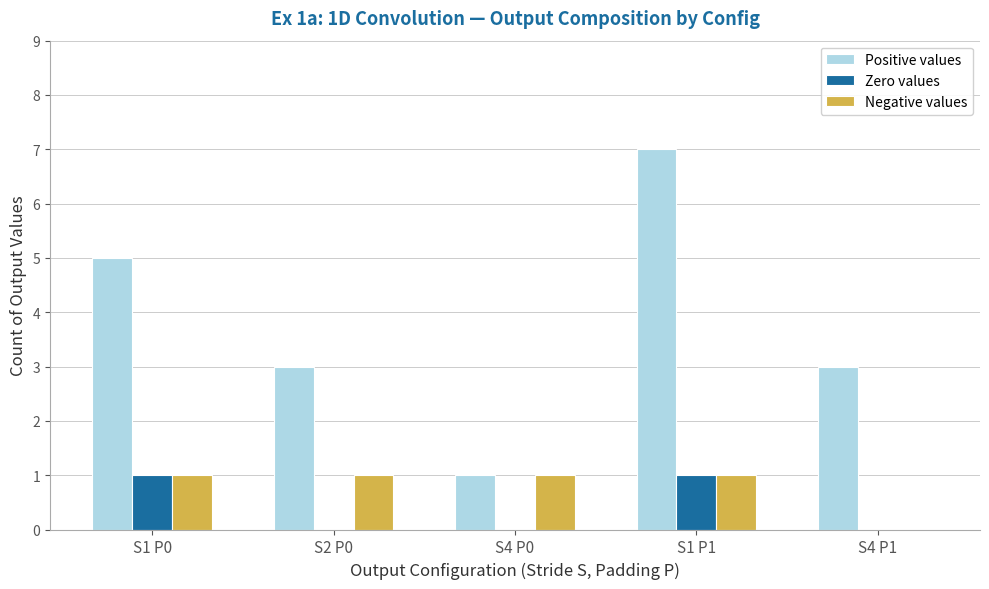

What is the sum of all Zero values values?

2